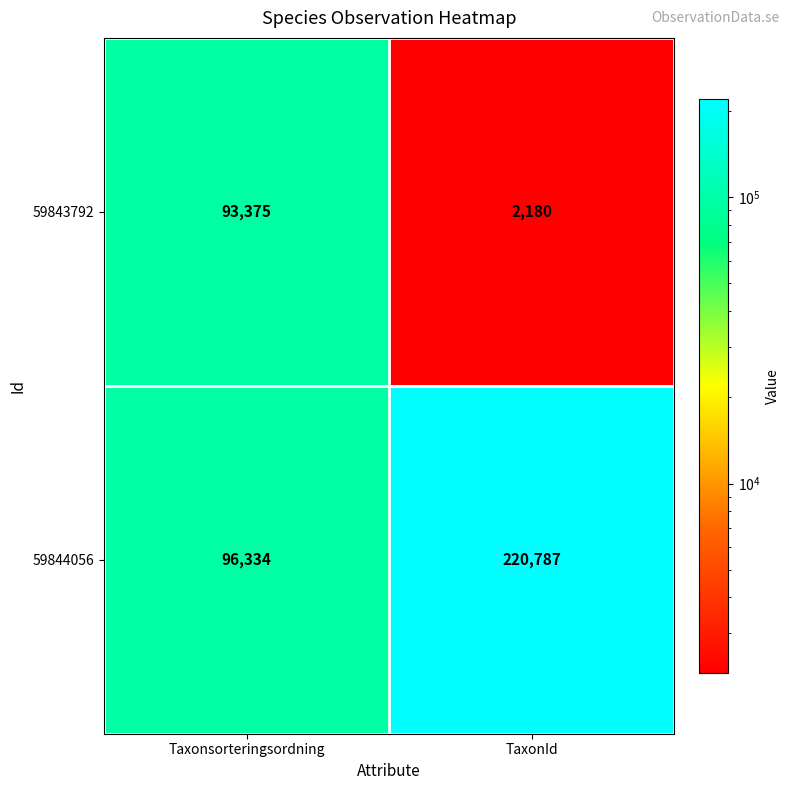

Where is 59843792 nearest to the value 47777?

TaxonId